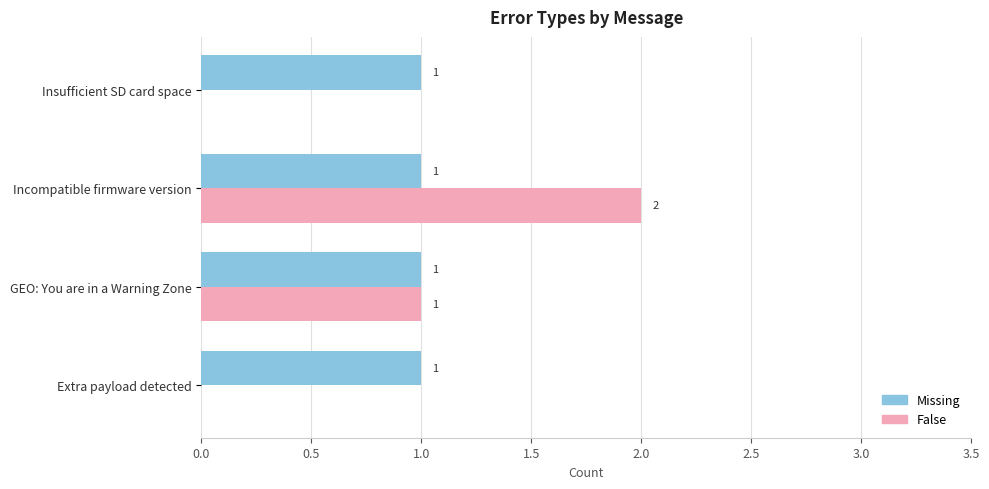

At which category does the chart reach its peak across all series?

Incompatible firmware version